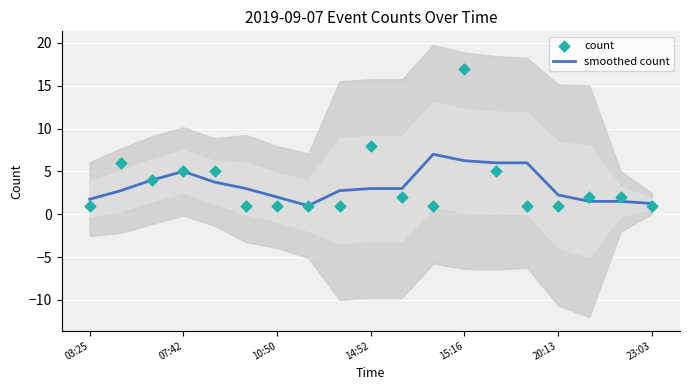

At how many categories does at least one series exceed 3?

9